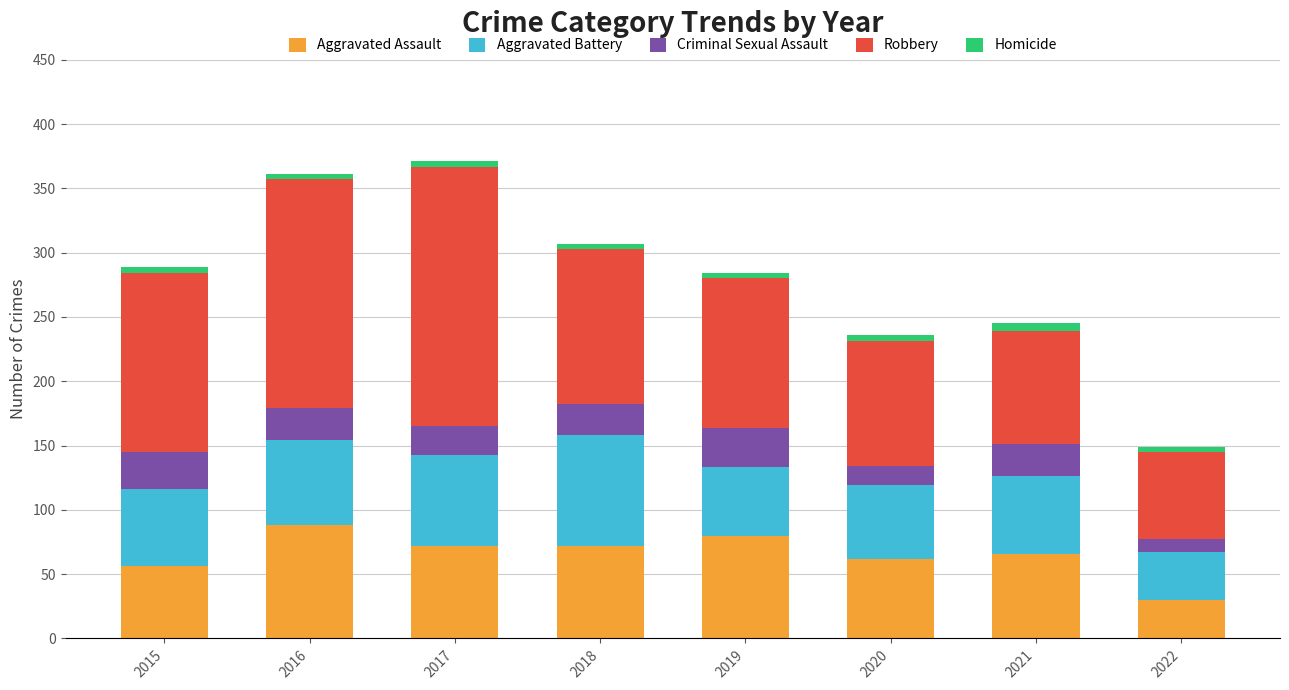

What is the difference between the maximum and minimum values in the Aggravated Assault series?

58